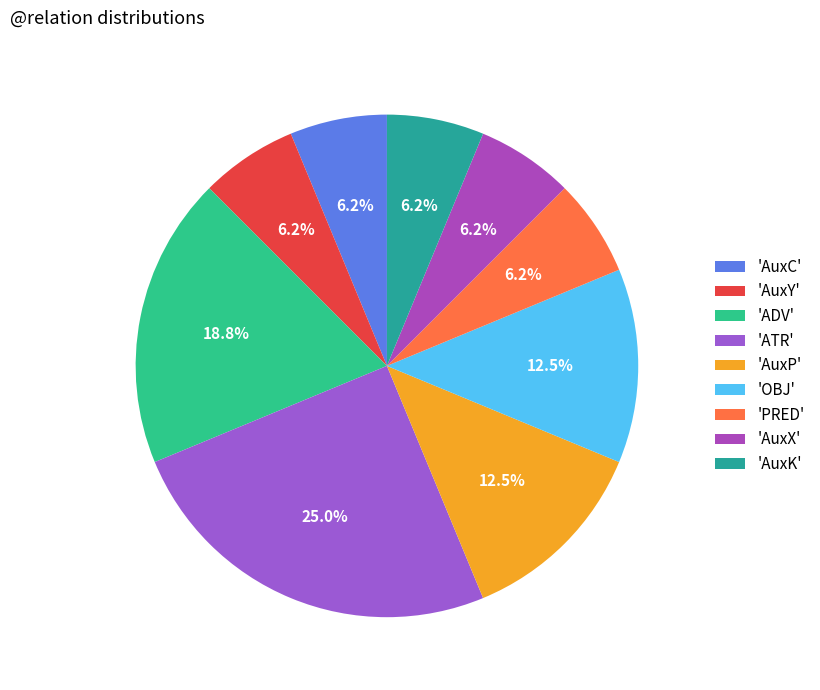

How many slices are in this pie chart?

9